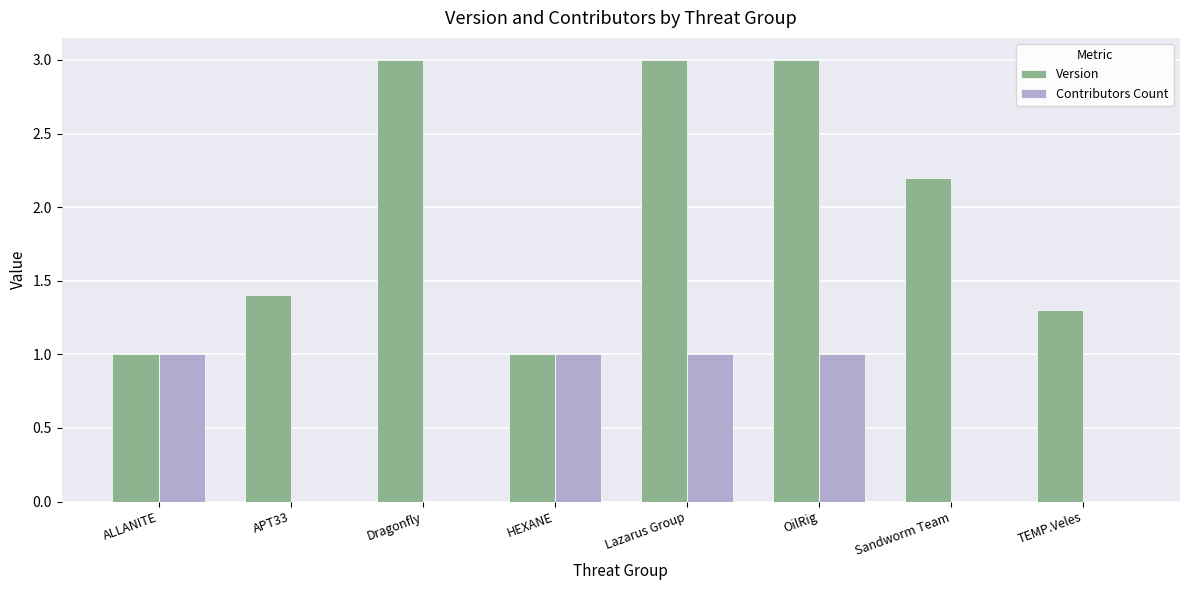

What is the average value of the Version series?

2.0